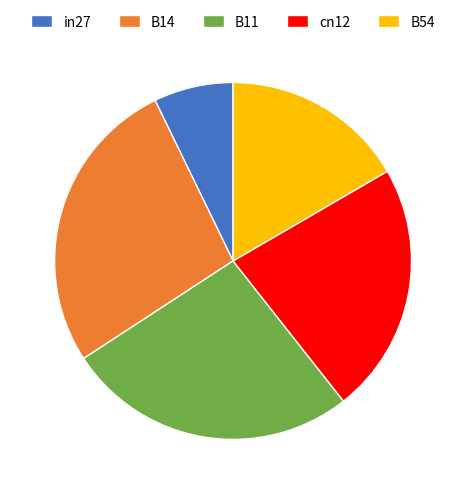

Which slice is the smallest?

in27